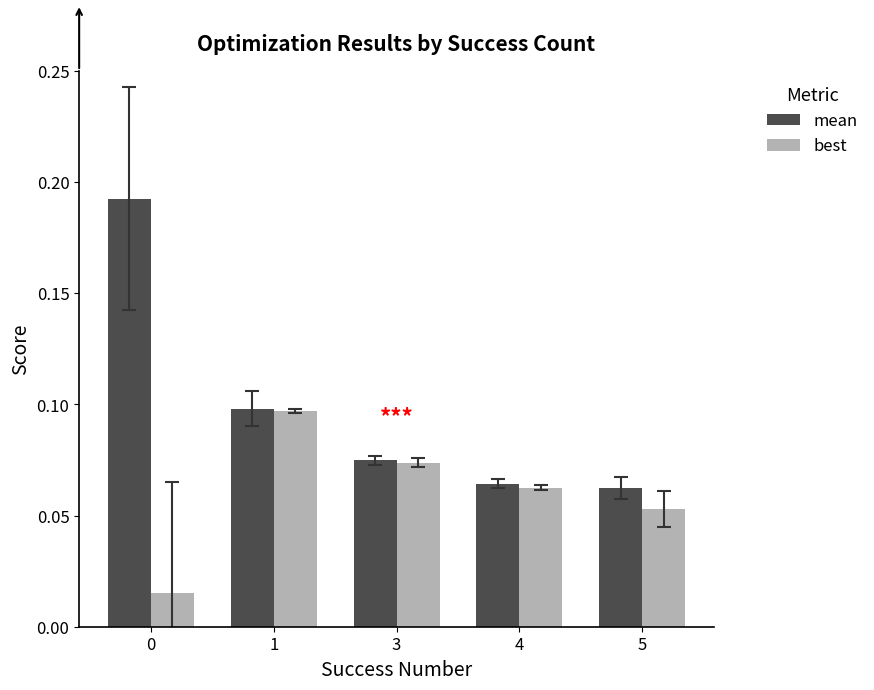

Is the value of mean at 5 greater than the value of best at 5?

Yes